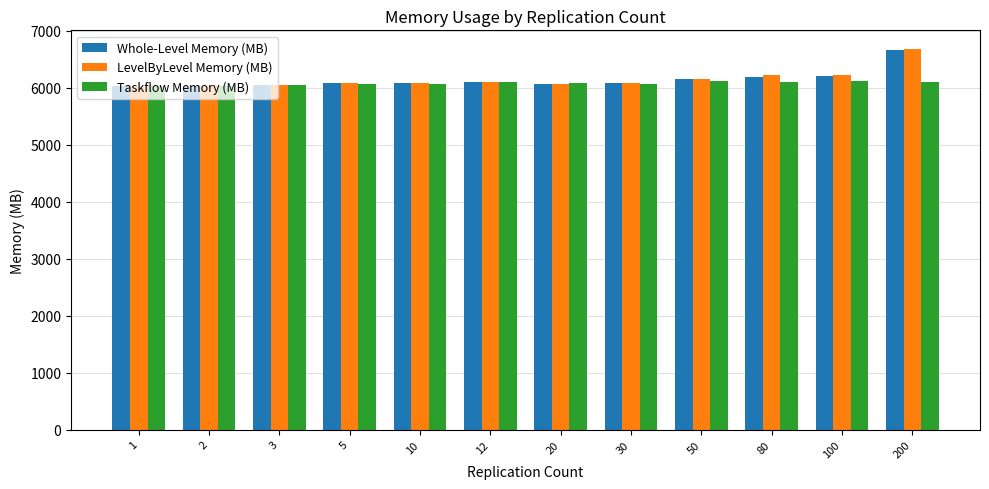

Where does the LevelByLevel Memory (MB) series first go above 6082?

12